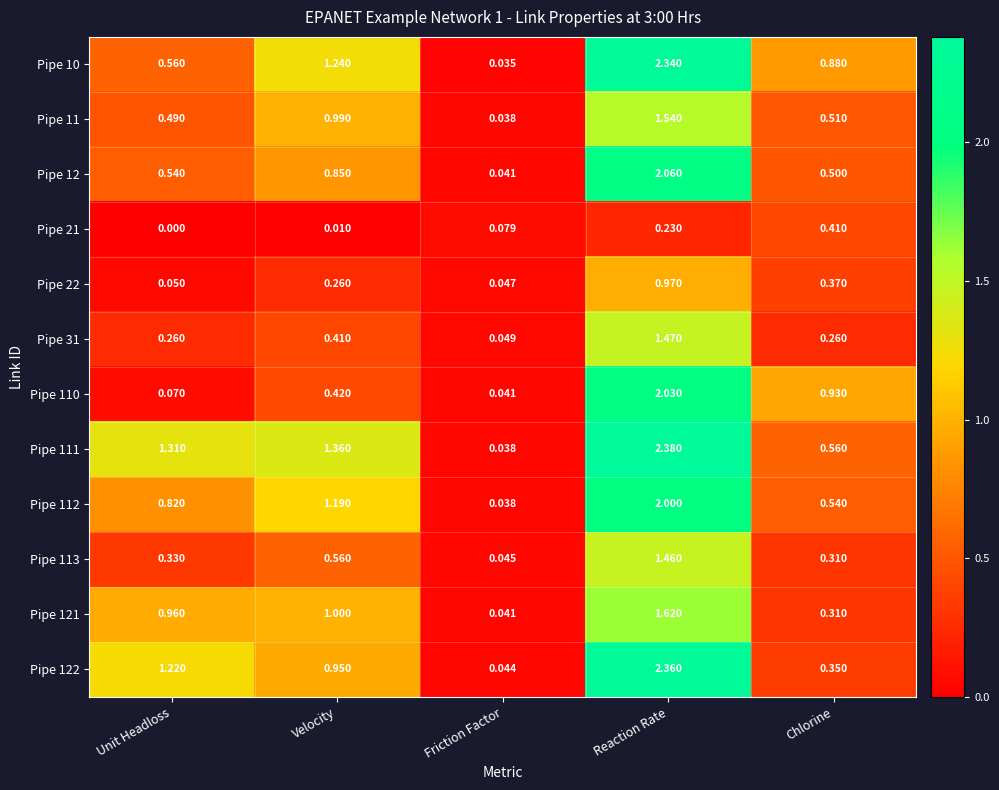

List the labels in order of Pipe 10 value, largest first.

Reaction Rate, Velocity, Chlorine, Unit Headloss, Friction Factor